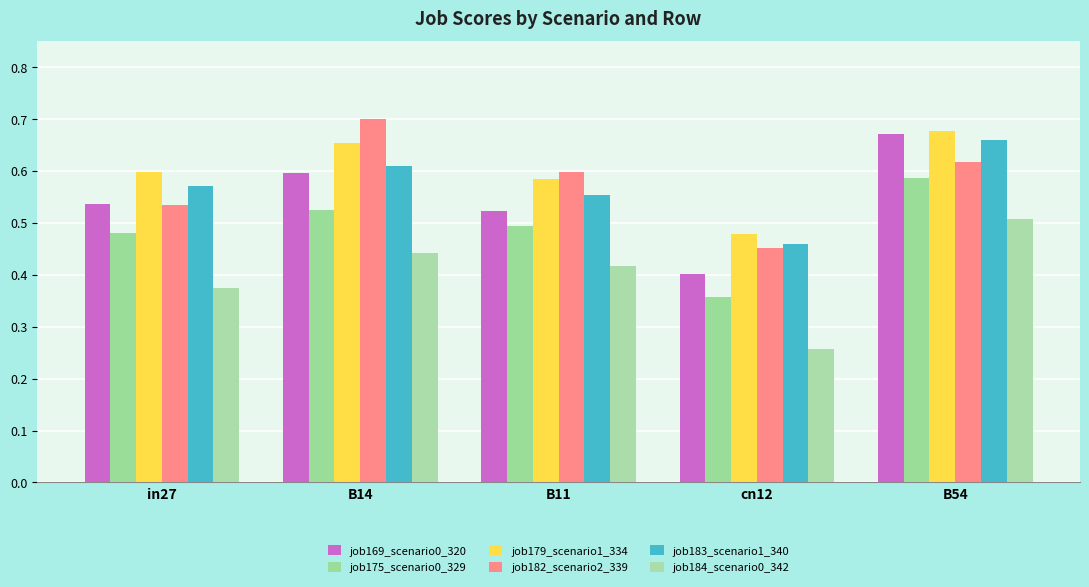

What is the spread (max minus min) of values at in27?

0.2